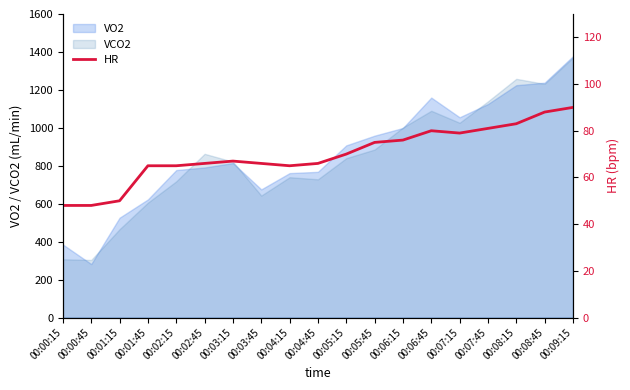

The value at 00:07:45 is 126. True or false?

False